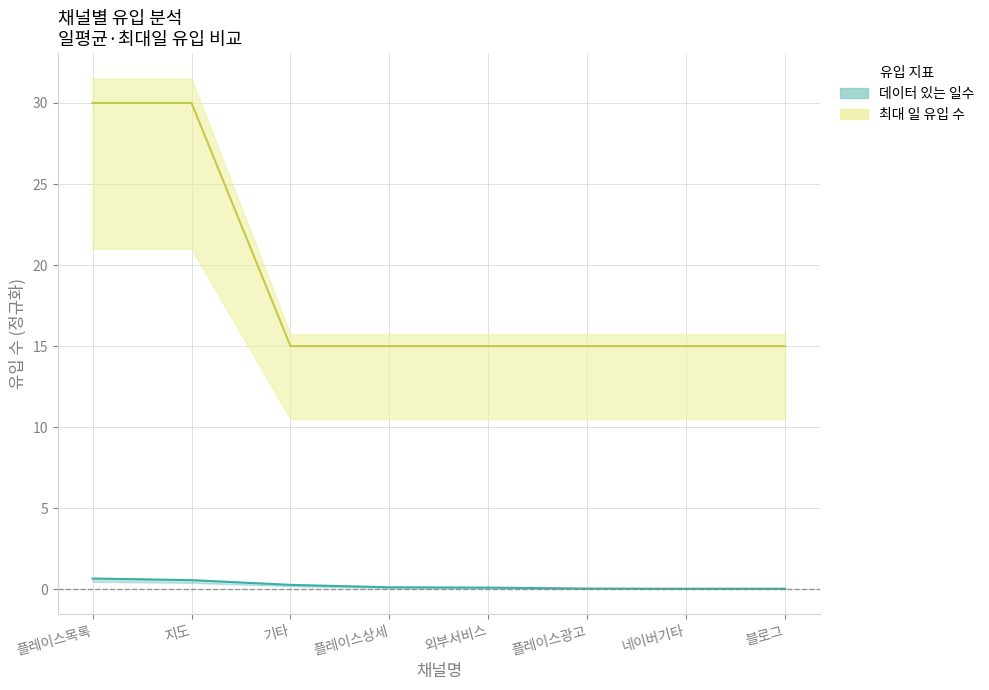

What position from the right is 기타?

6